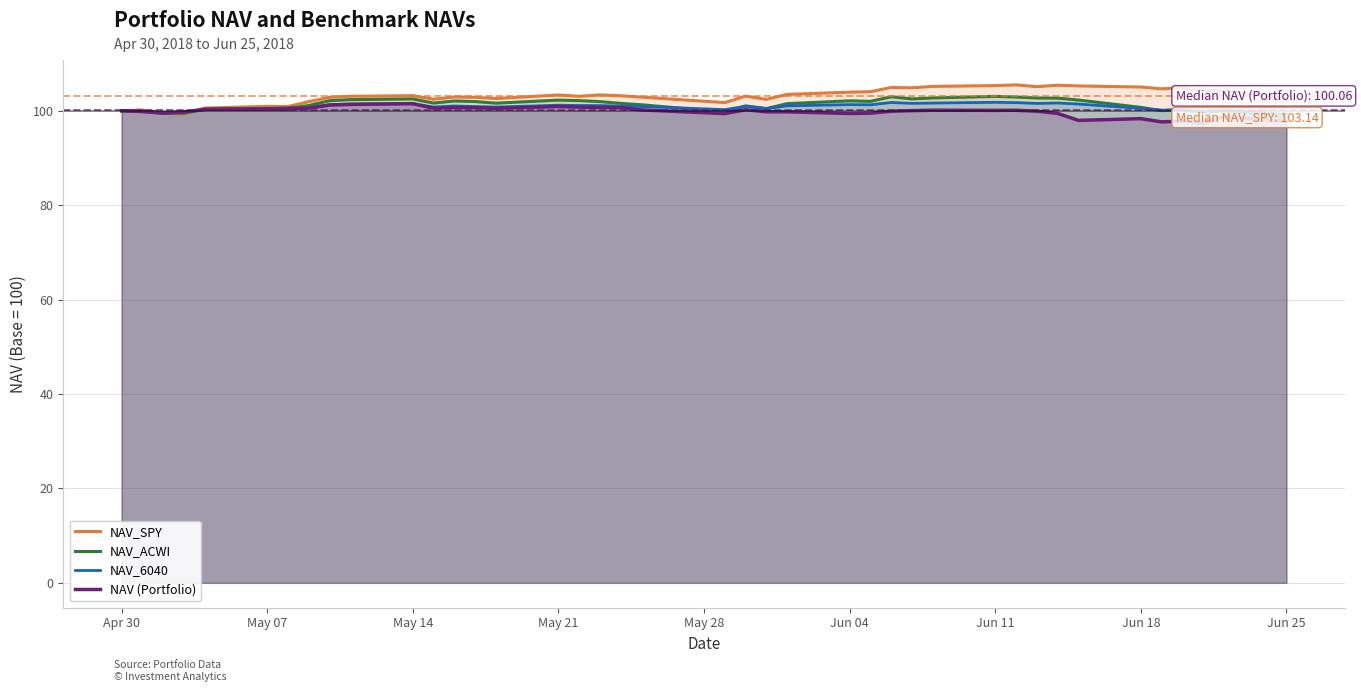

What is the difference between the maximum and second lowest values in the NAV_SPY series?

6.0